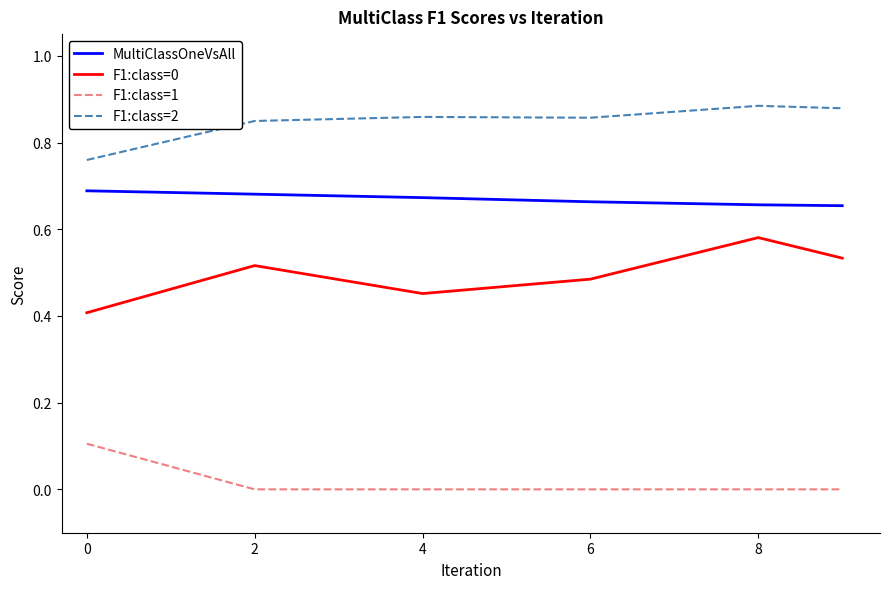

True or false: F1:class=1 and MultiClassOneVsAll intersect in this chart.

False